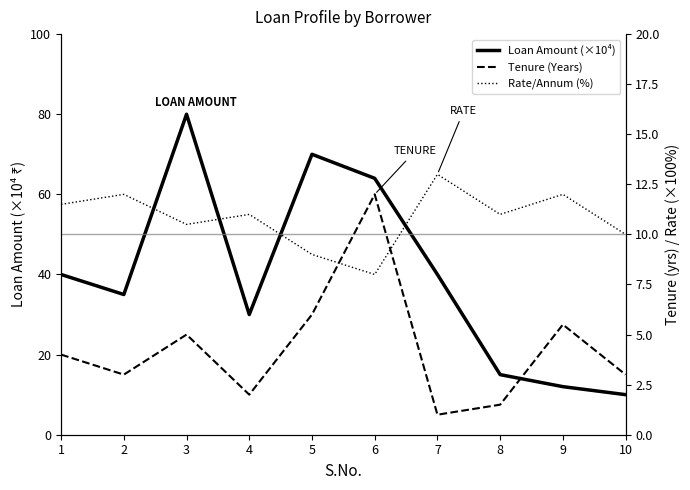

What is the value of the Loan Amount (×10⁴) point at the 4th from the left?

30.0